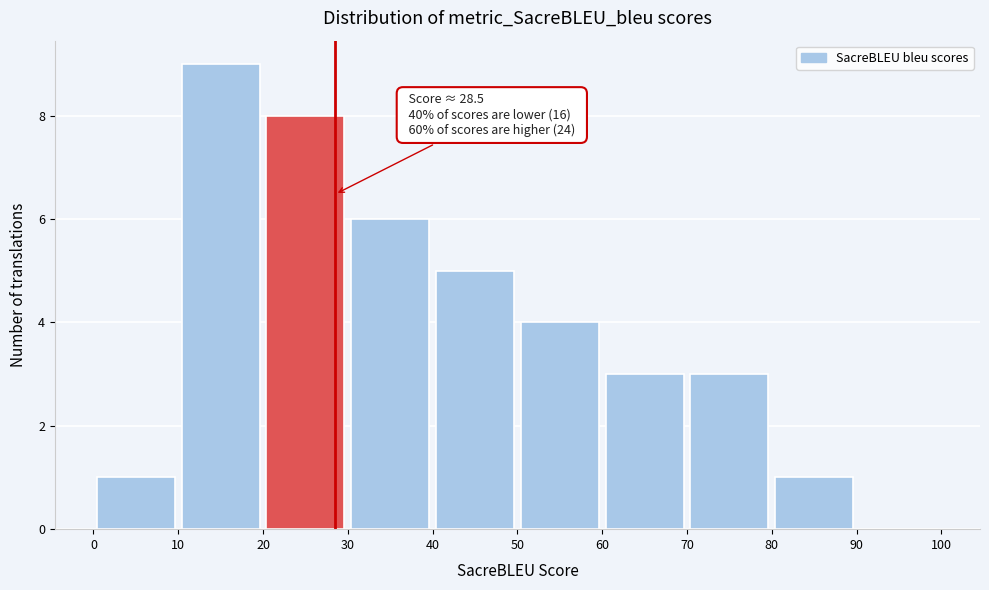

Which range on the x-axis has the tallest bar?

10 to 20